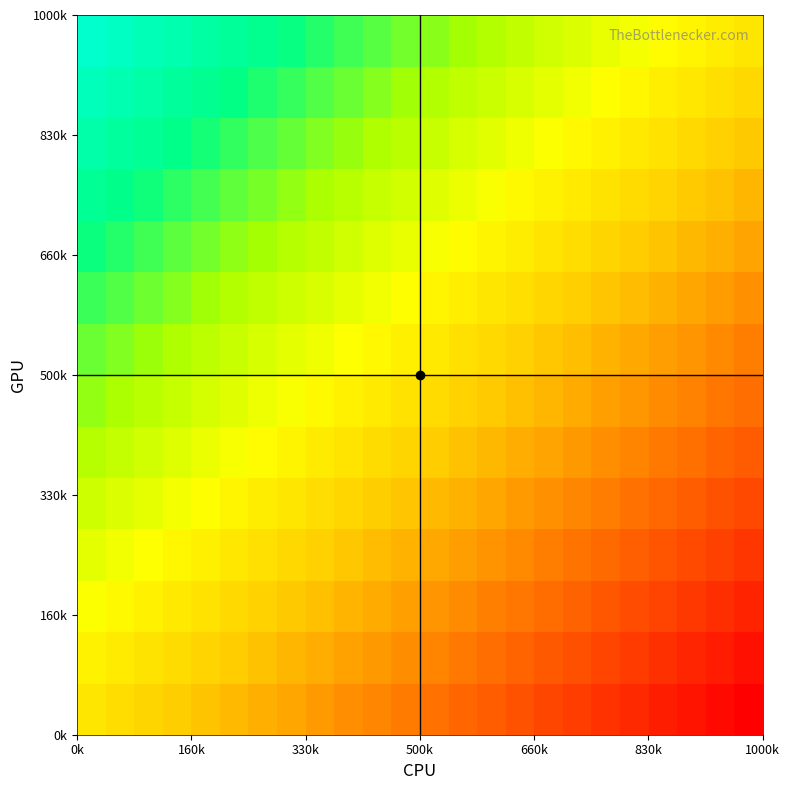

What is the smallest value displayed?

-1.0